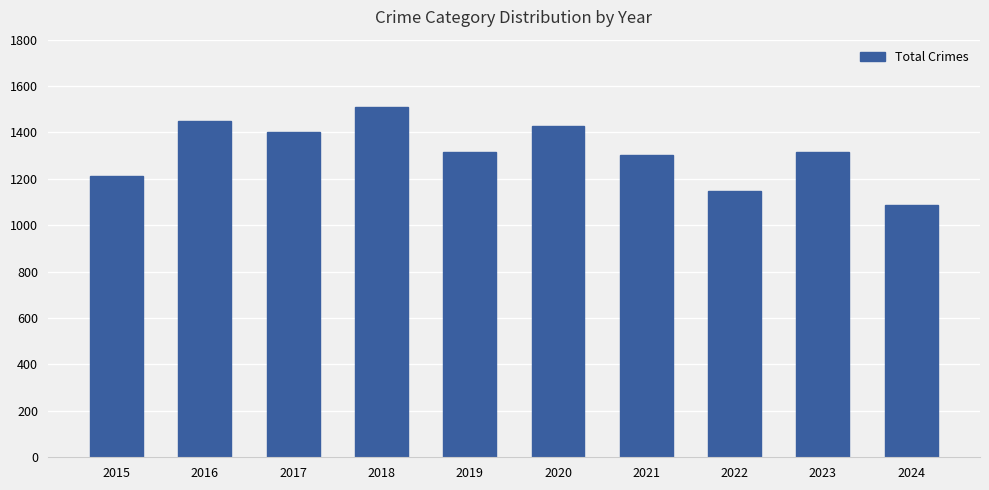

Does the chart contain stacked bars?

No